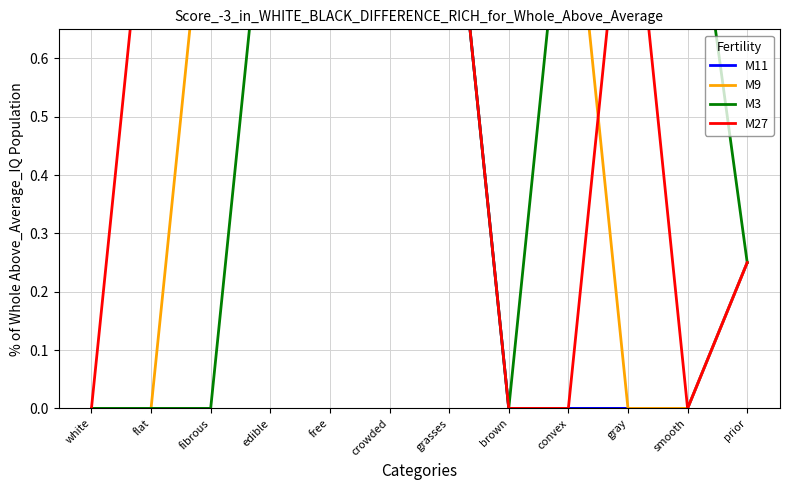

What is the difference between the second highest and minimum values in the M27 series?

1.0